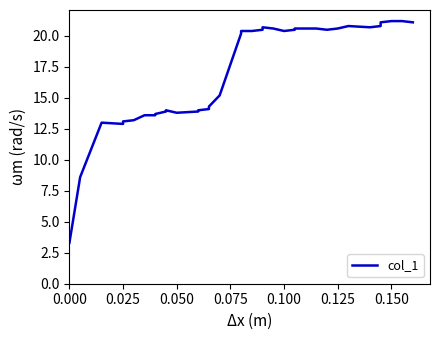

What is the difference between the second highest and second lowest values?

12.6